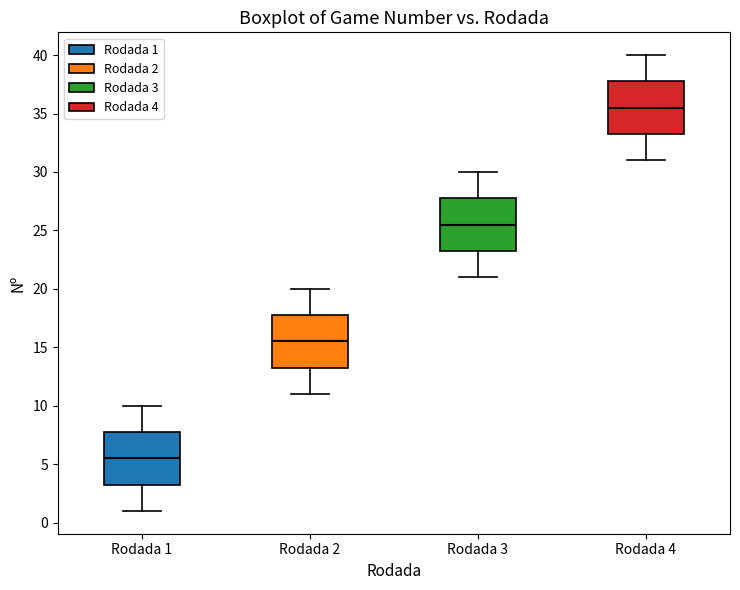

Which box's median line is the lowest?

Rodada 1